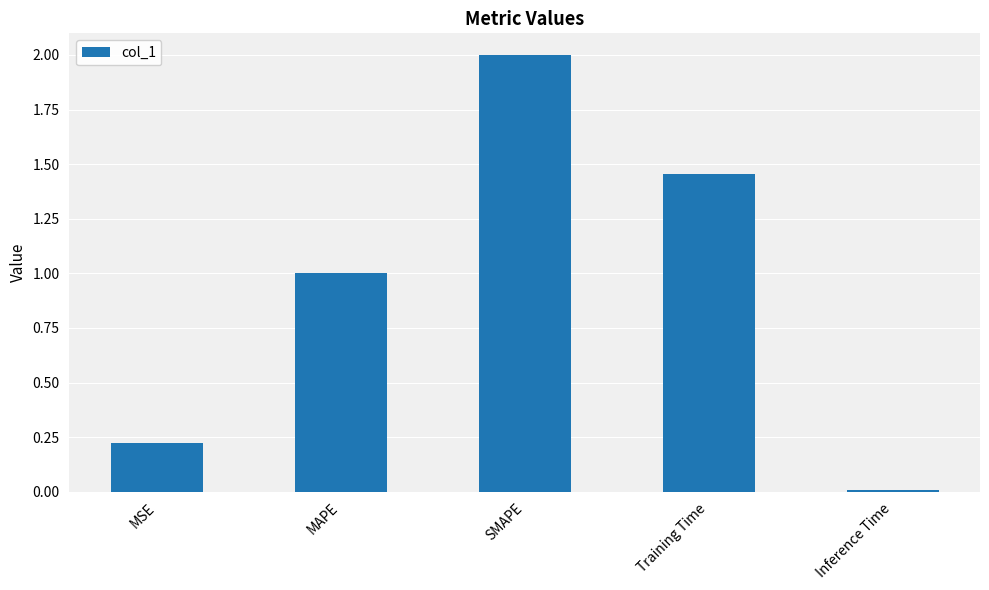

What is the difference between the second highest and minimum values?

1.4